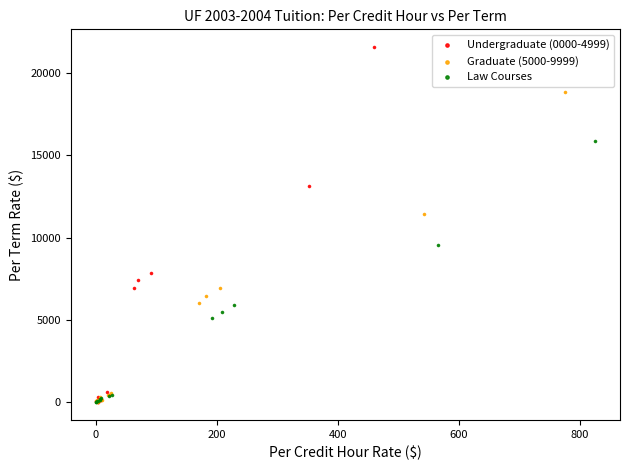

Which series has the widest spread of Y values?

Undergraduate (0000-4999)